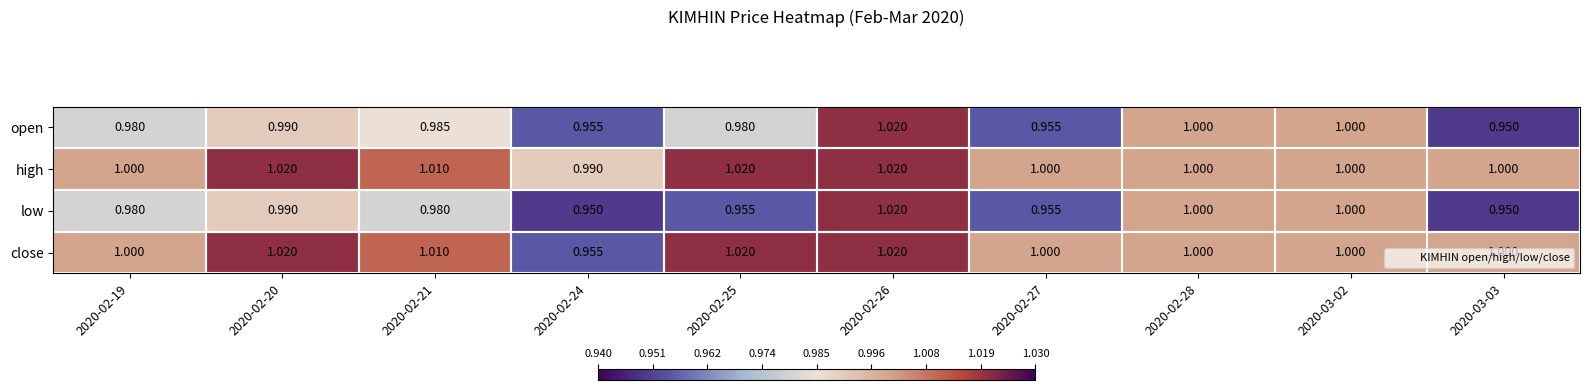

Which series has the largest total across all categories?

high